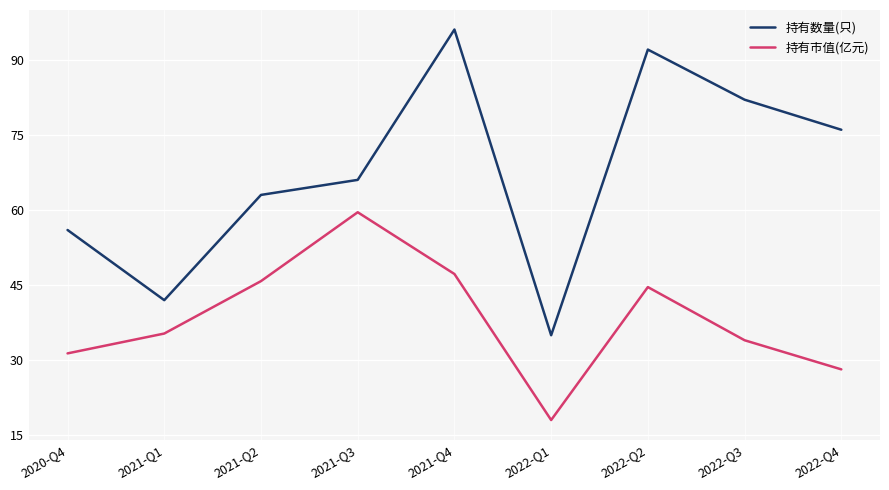

What is the difference between the 持有市值(亿元) values at 2021-Q2 and 2021-Q3?

13.7